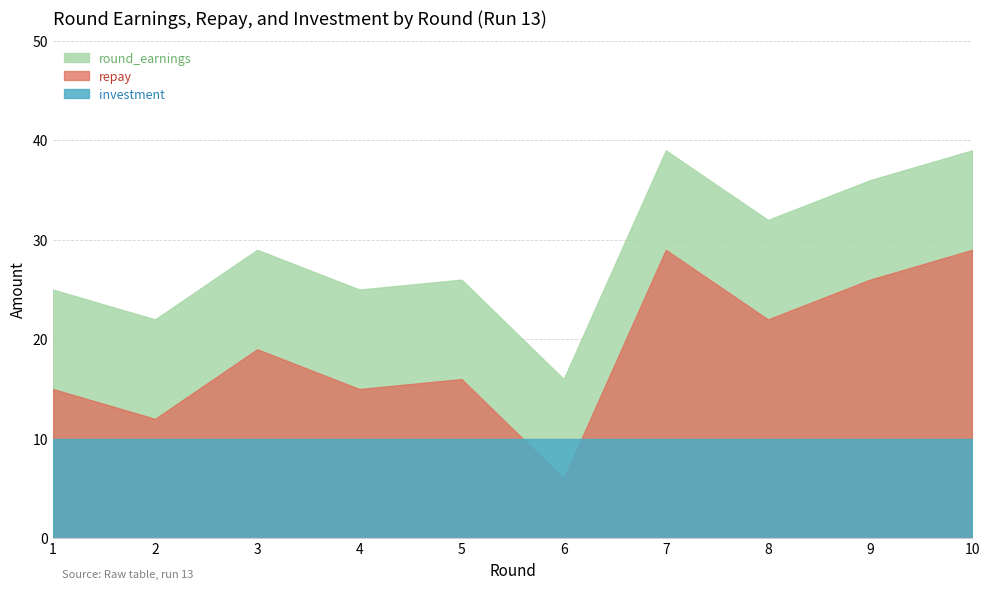

How many series are shown in this chart?

3